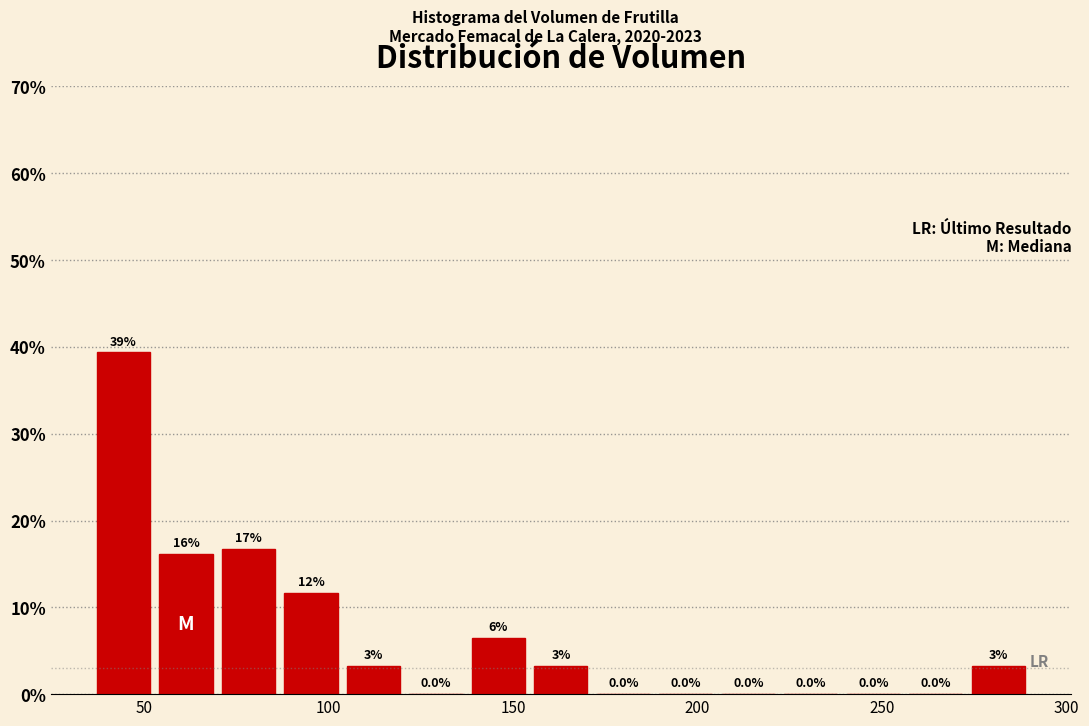

Around what value on the x-axis is the tallest bar? Give the approximate position of its centre, as read against the axis.

45